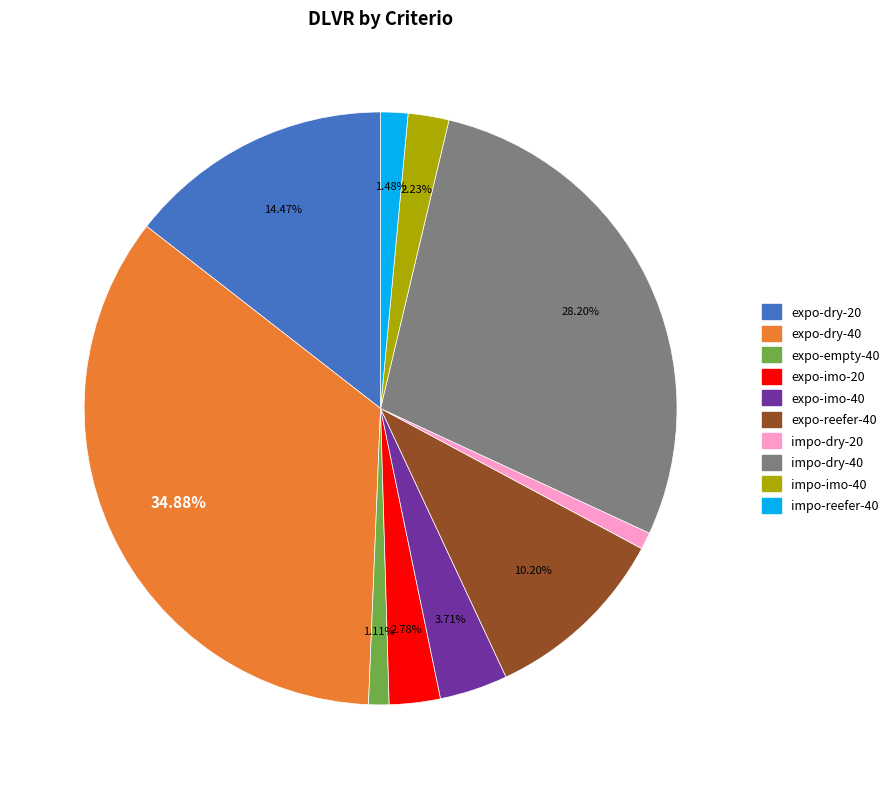

Does expo-imo-40 account for over 50% of the chart?

No